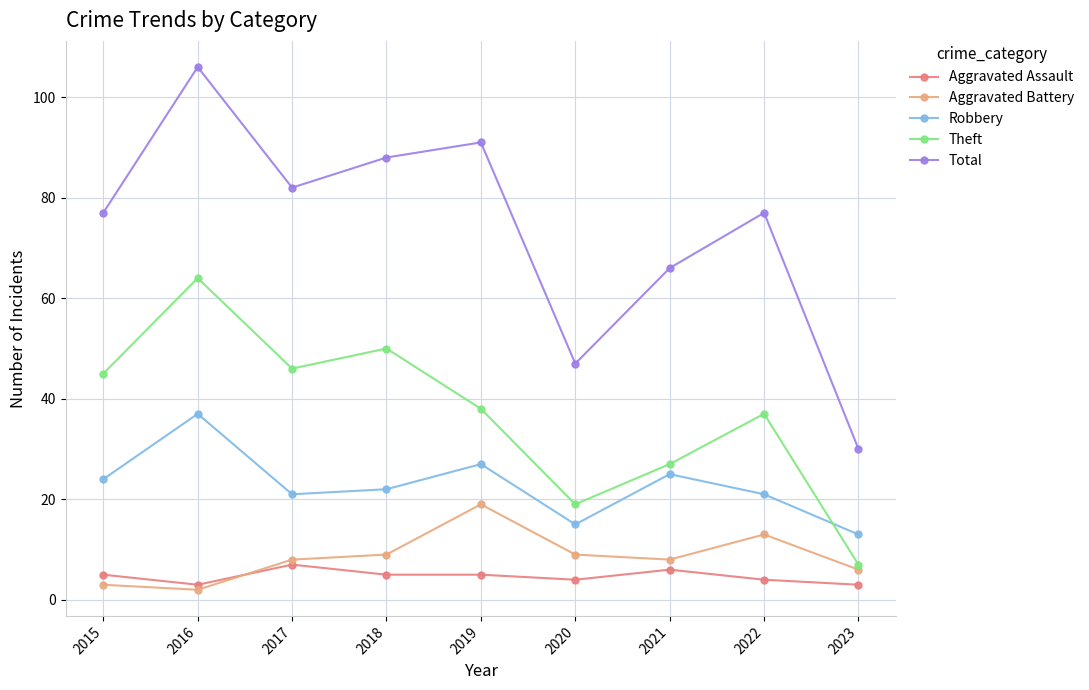

What is the difference between the maximum and second lowest values in the Aggravated Battery series?

16